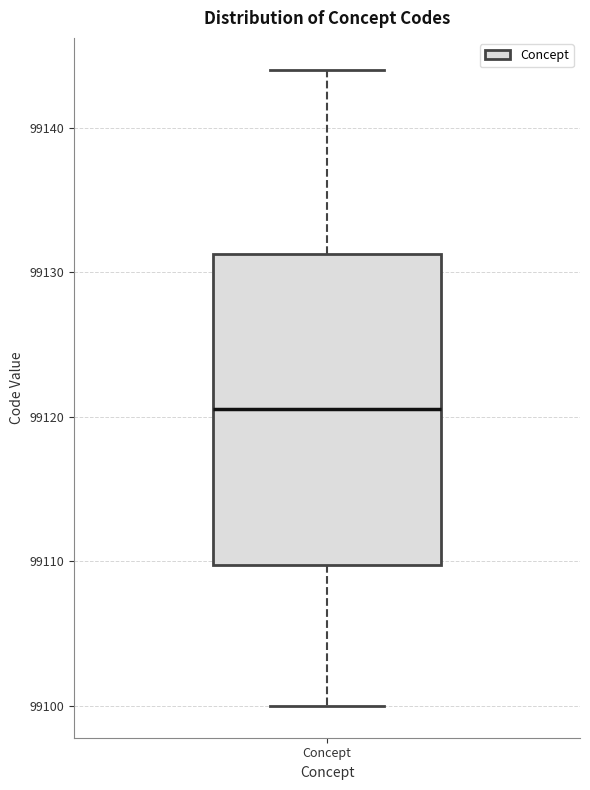

Where does the median line of the box for Concept sit on the y-axis? The values are not printed on the chart, so give them approximately, as read against the axis.

99121